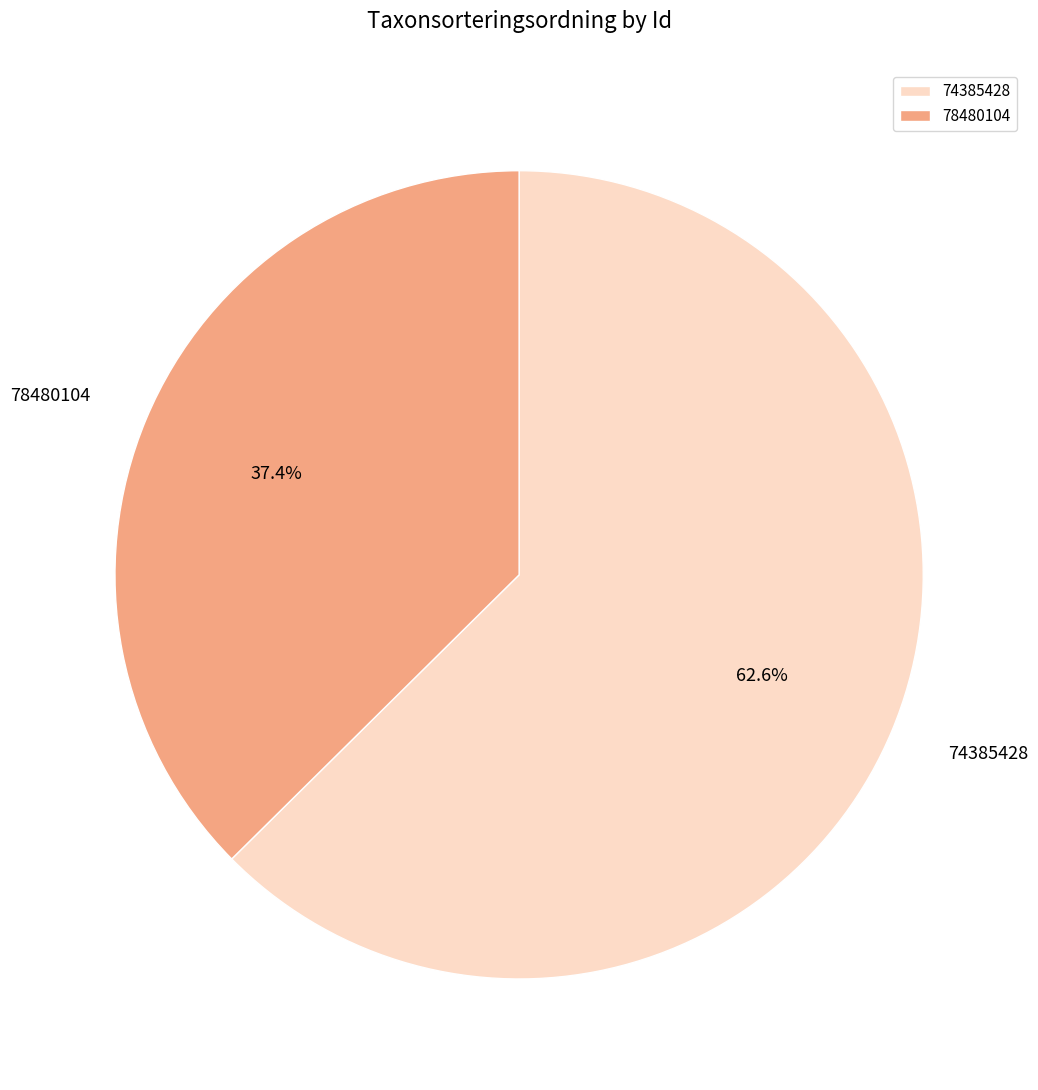

To the nearest percent, what is the combined percentage of 74385428 and 78480104?

100%